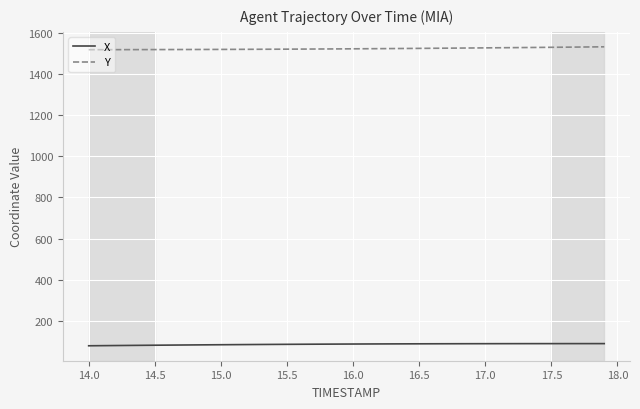

List the series in order of their peak value, highest first.

Y, X